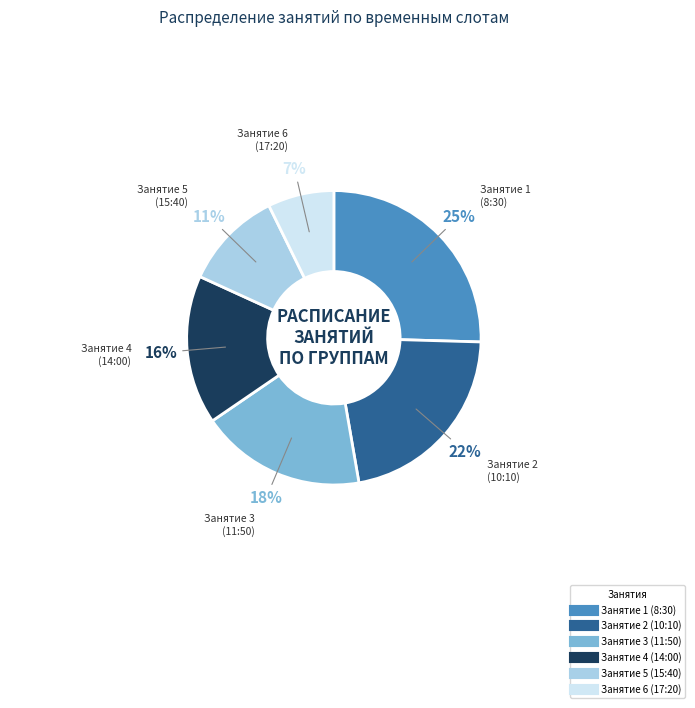

To the nearest percent, what is the average slice percentage?

17%